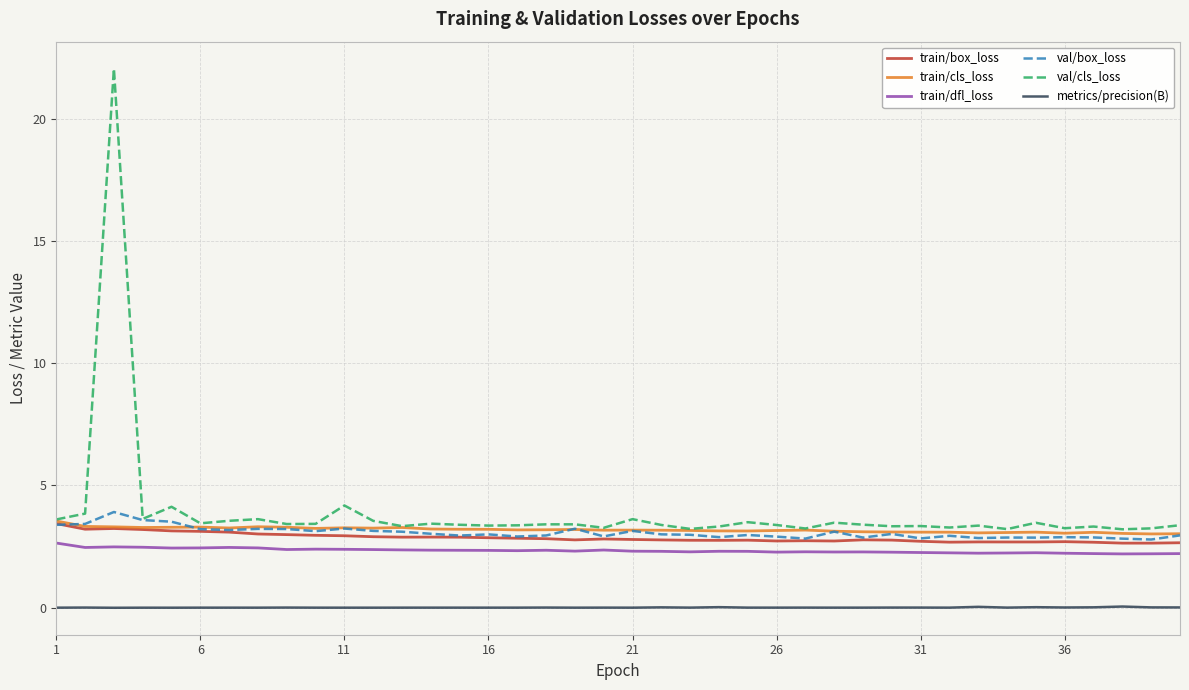

Which series has the widest spread of values?

val/cls_loss